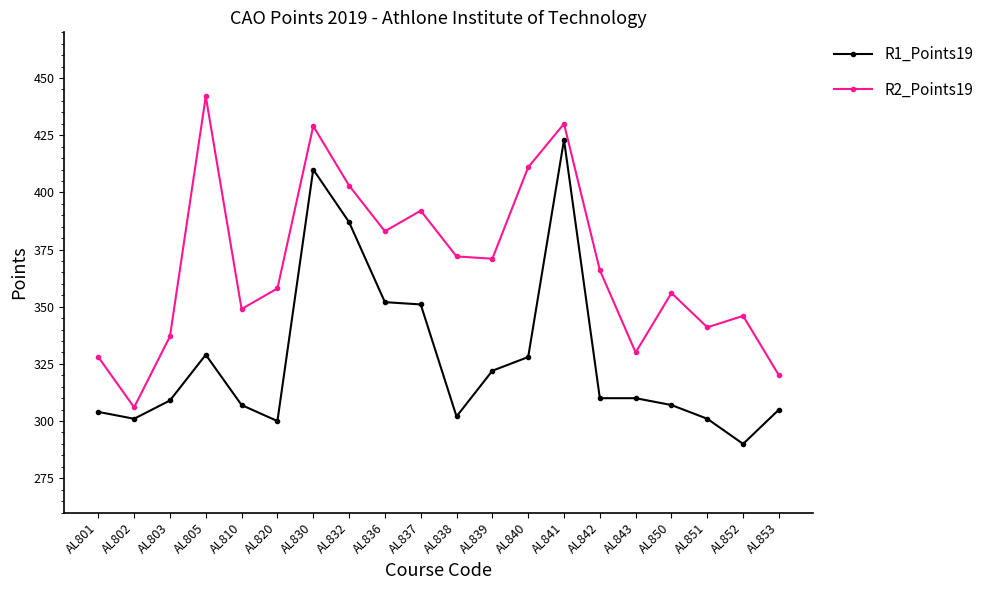

Read the R1_Points19 value at AL810, to the nearest 5.

305